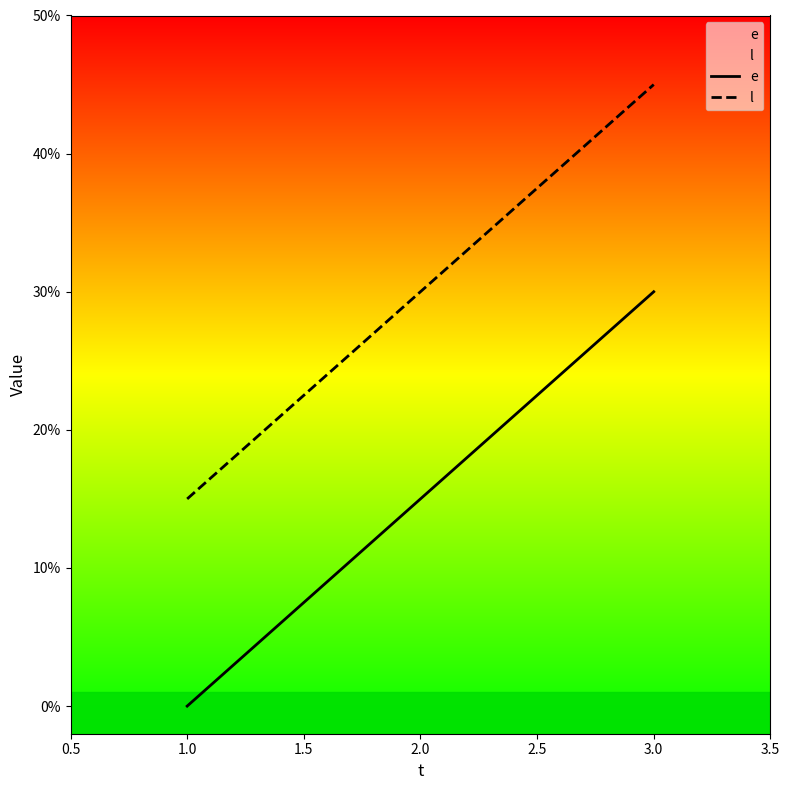

Which series has the largest total across all categories?

l